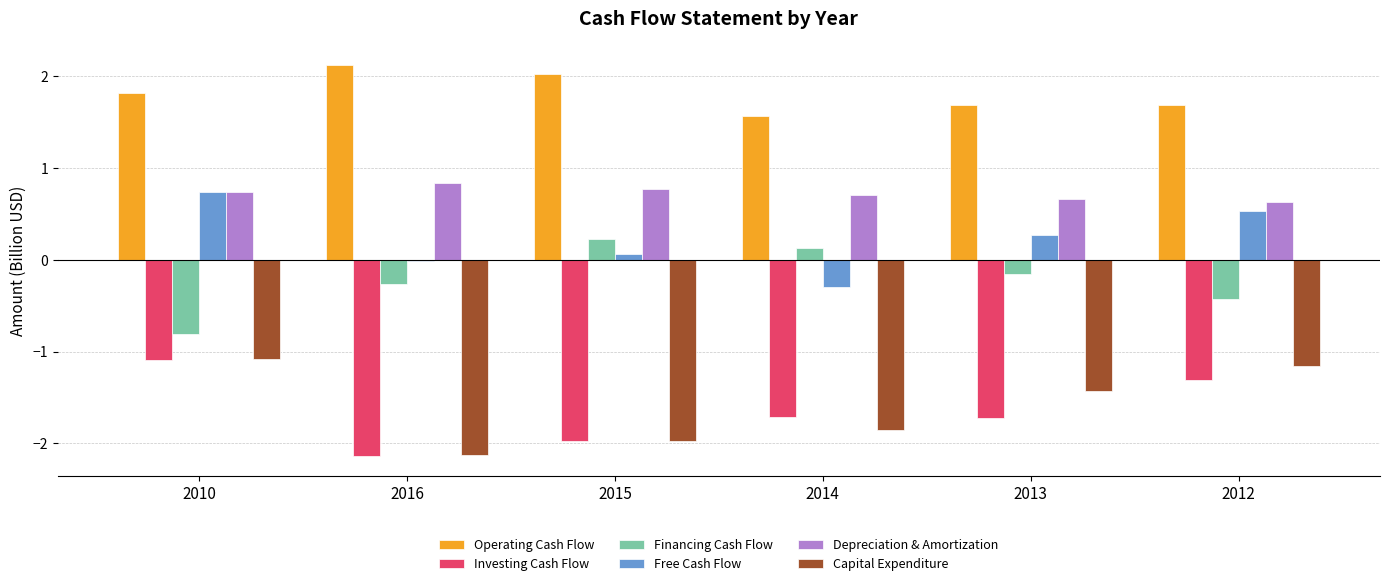

What is the sum of all Operating Cash Flow values?

10.9